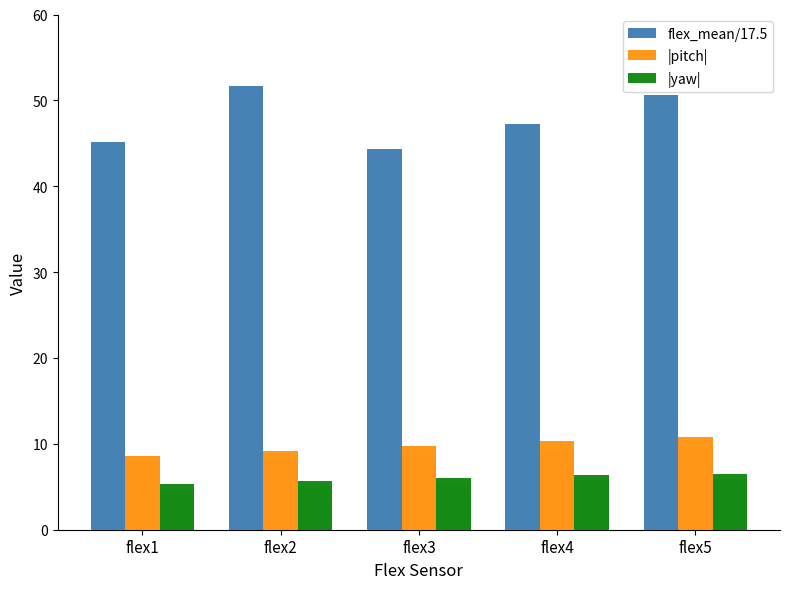

What is the highest value of the |yaw| series?

6.5